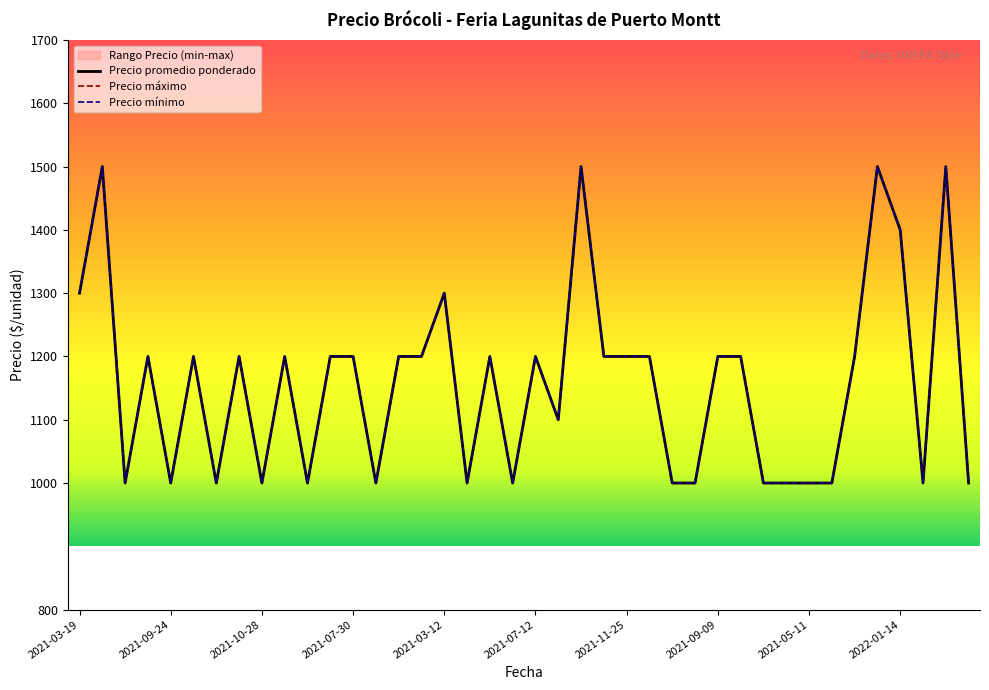

What is the label of the 30th point from the left?

2021-12-20